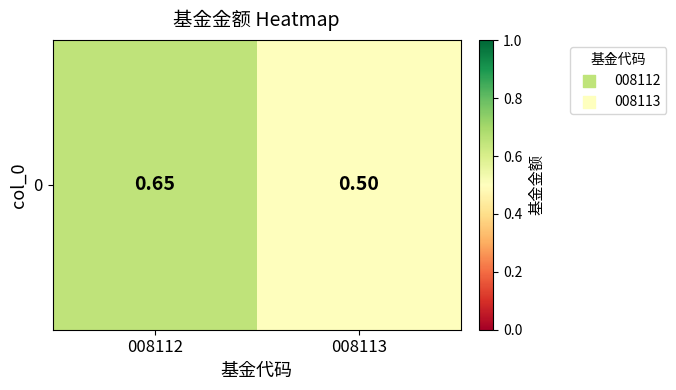

Reading left to right, what are all the values shown in this chart?

008112=0.7	008113=0.5